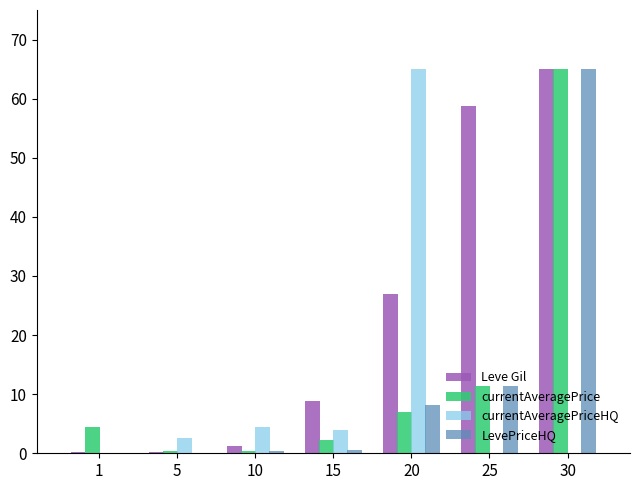

Does the chart contain stacked bars?

No